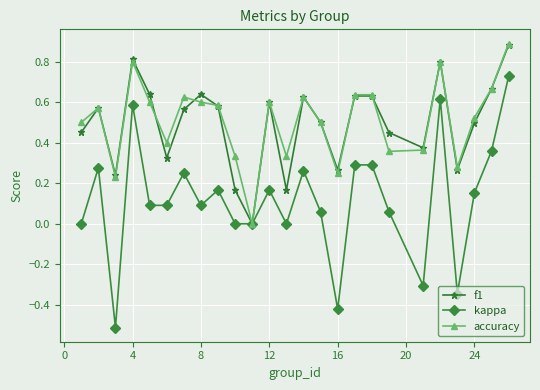

True or false: kappa has more than 1 points higher than both neighbors.

True